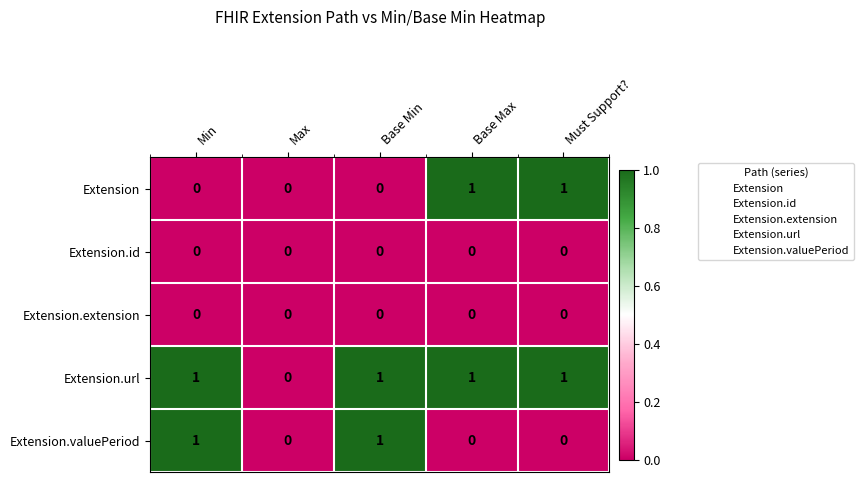

Reading left to right, transcribe all the data shown in this chart.

Extension: Min=0	Max=0	Base Min=0	Base Max=1	Must Support?=1
Extension.id: Min=0	Max=0	Base Min=0	Base Max=0	Must Support?=0
Extension.extension: Min=0	Max=0	Base Min=0	Base Max=0	Must Support?=0
Extension.url: Min=1	Max=0	Base Min=1	Base Max=1	Must Support?=1
Extension.valuePeriod: Min=1	Max=0	Base Min=1	Base Max=0	Must Support?=0